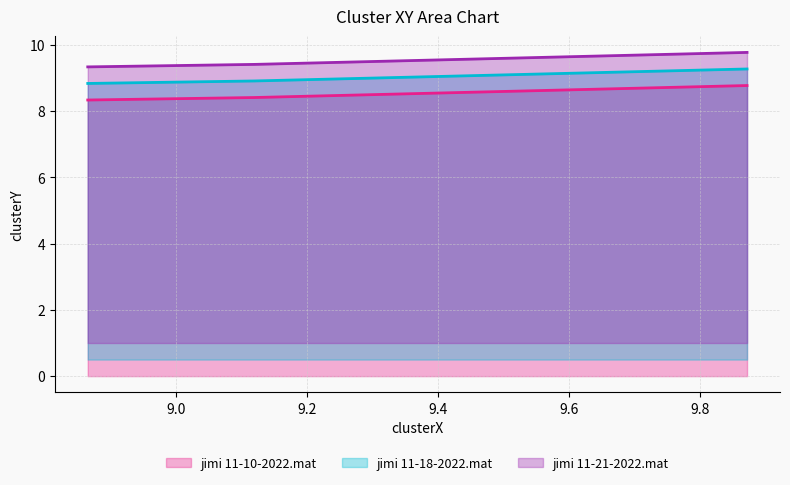

At which category does the chart reach its peak across all series?

9.872245416864871